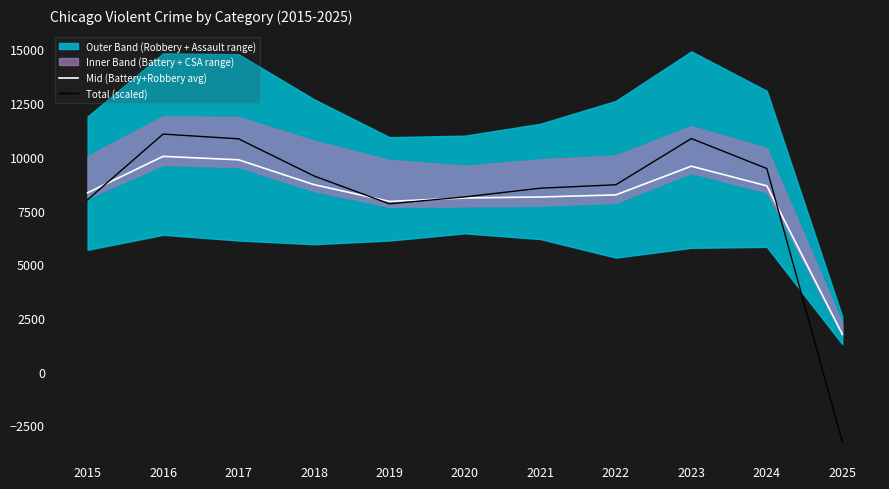

Which series has the largest range (max minus min)?

Total (scaled)